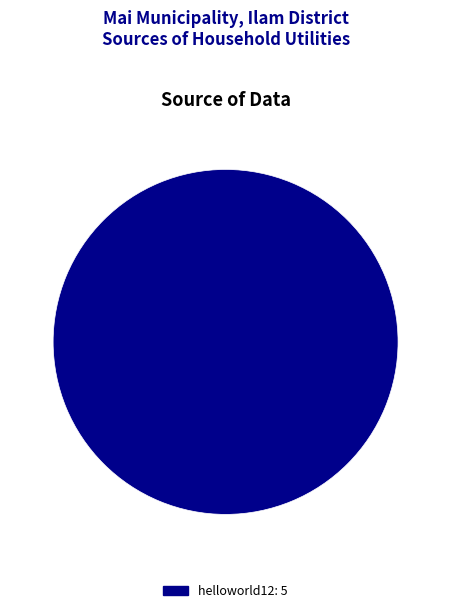

Is there a majority slice in this chart?

Yes